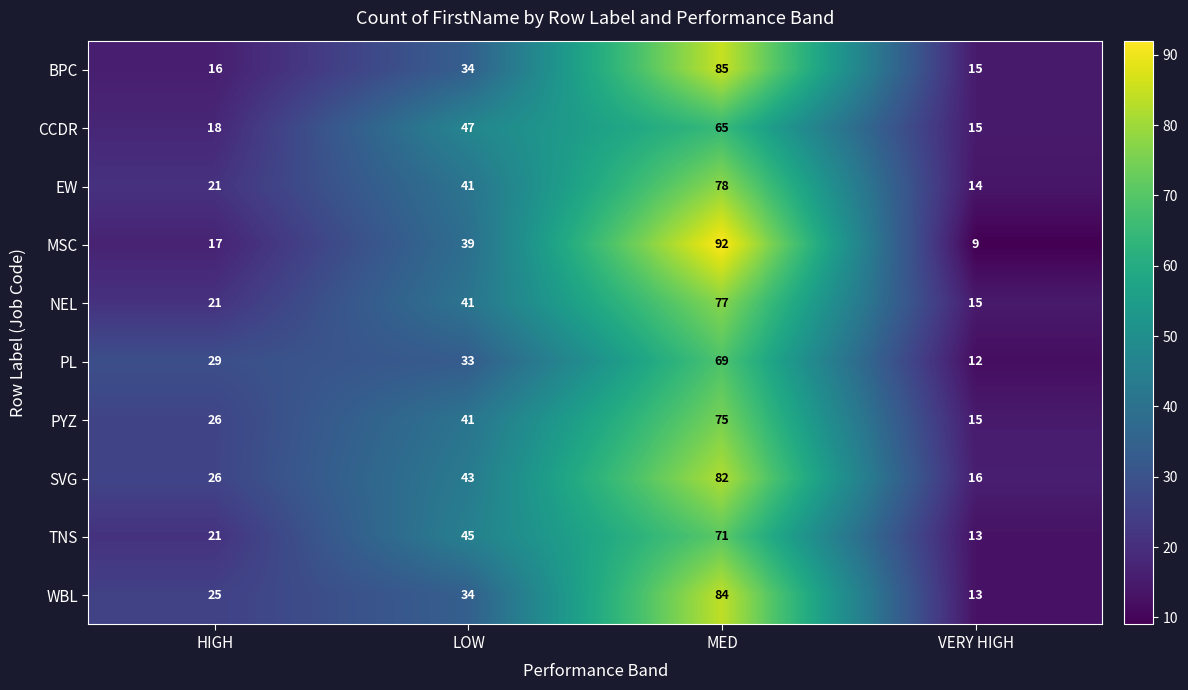

At which category is the sum across all series the highest?

MED